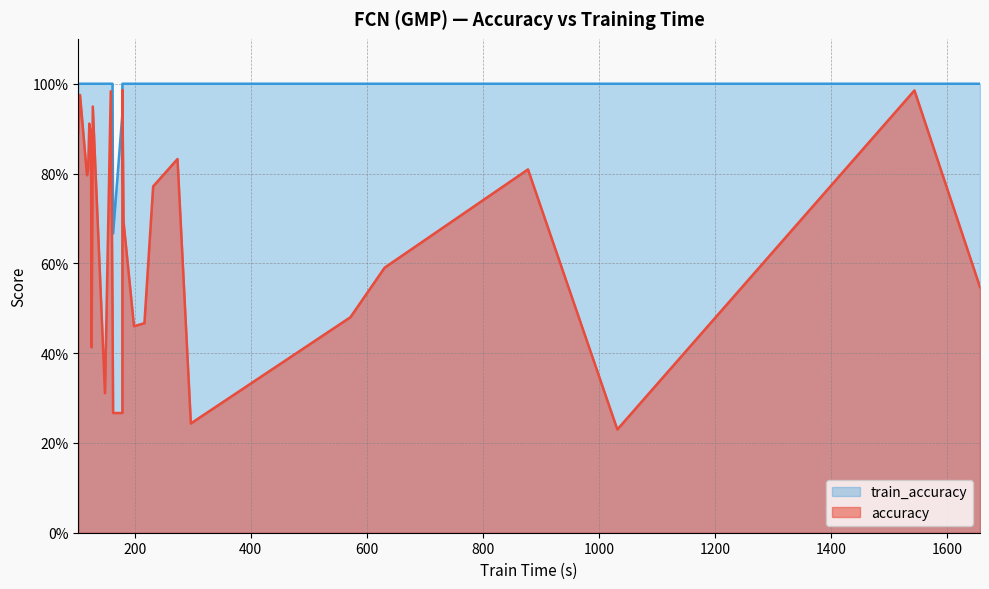

How many lines are shown in the chart?

2